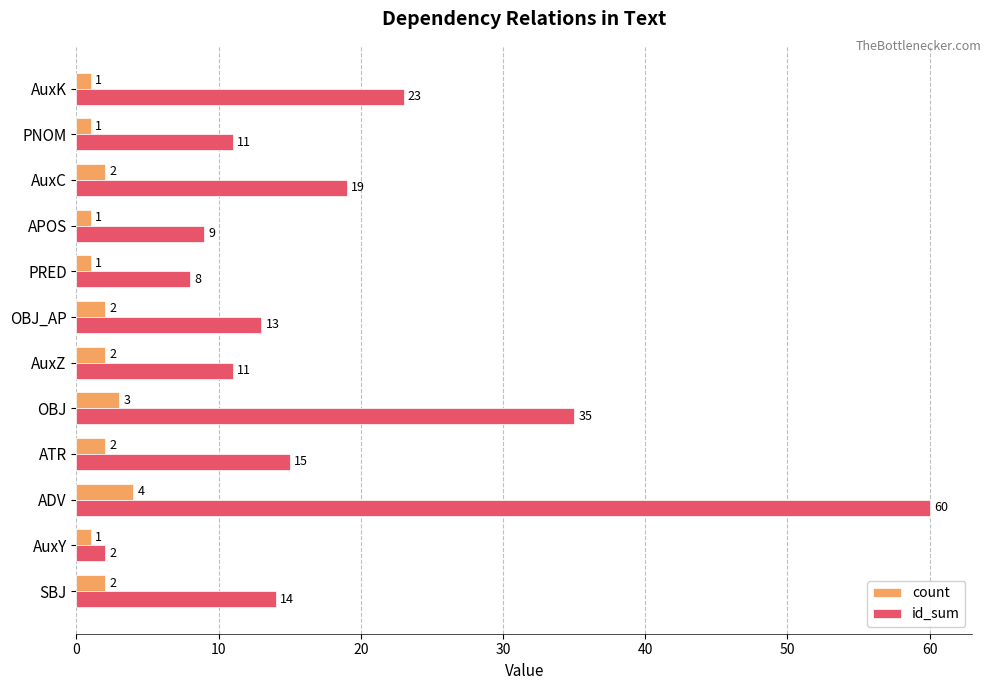

At ATR, list the series in order from largest to smallest.

id_sum, count